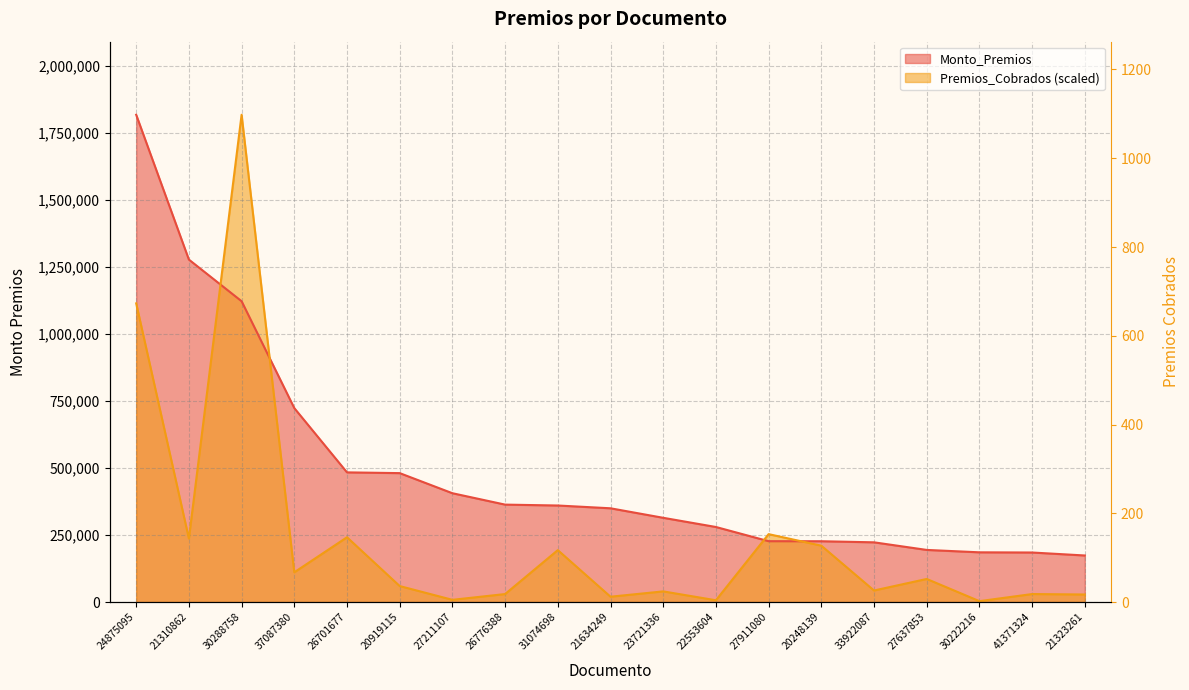

True or false: Premios_Cobrados has a value of 28148.5 at 21323261.

True